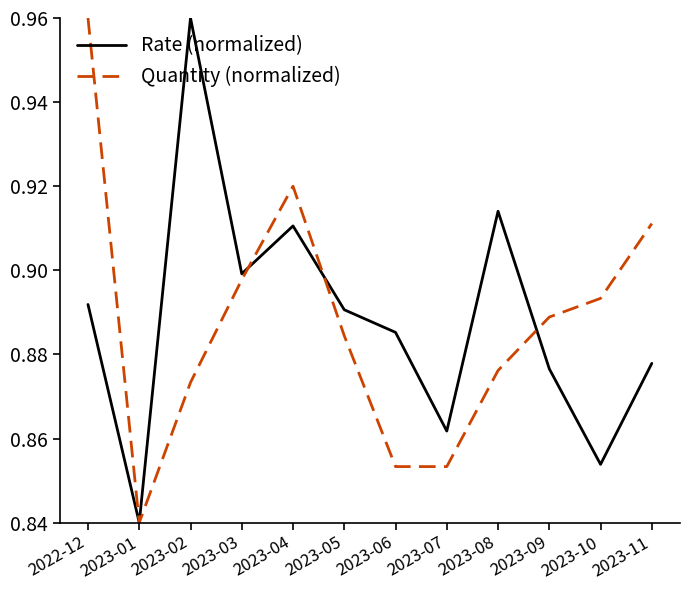

At 2023-08, list the series in order from largest to smallest.

Rate (normalized), Quantity (normalized)